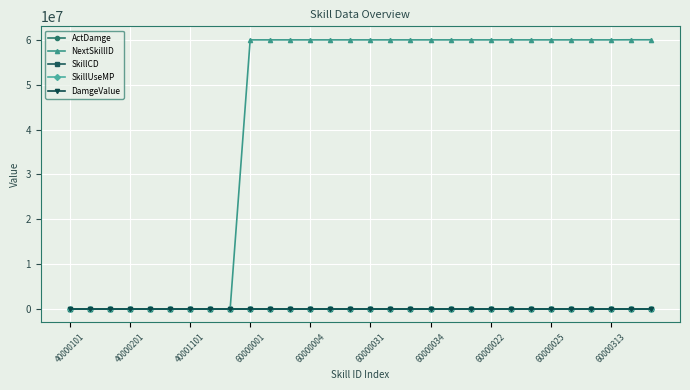

What is the greatest value displayed?

60030002.0